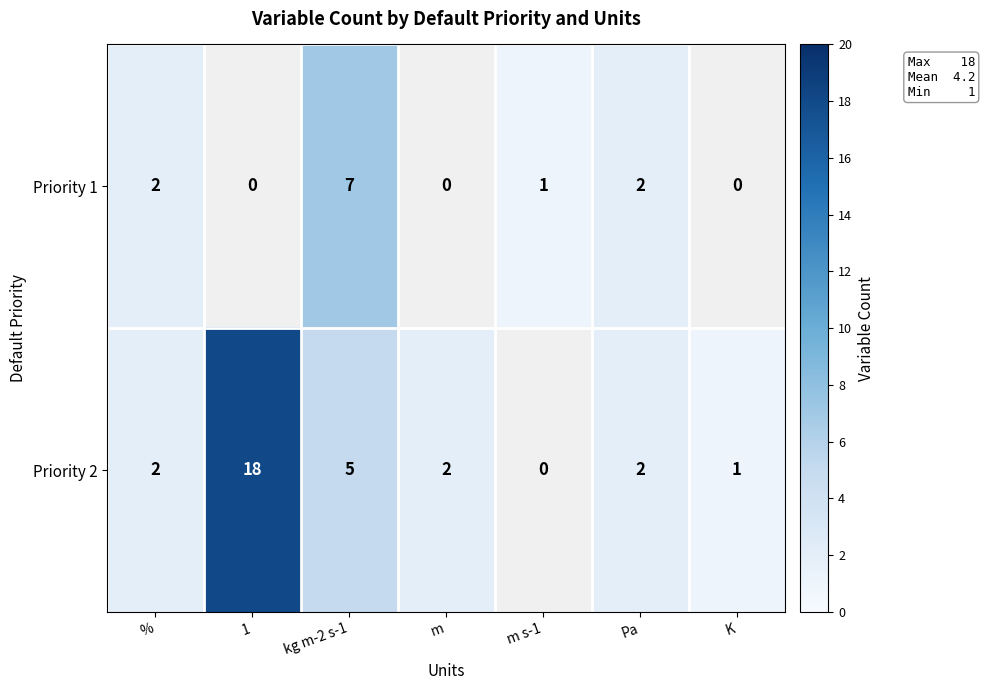

At which category is the sum across all series the highest?

kg m-2 s-1